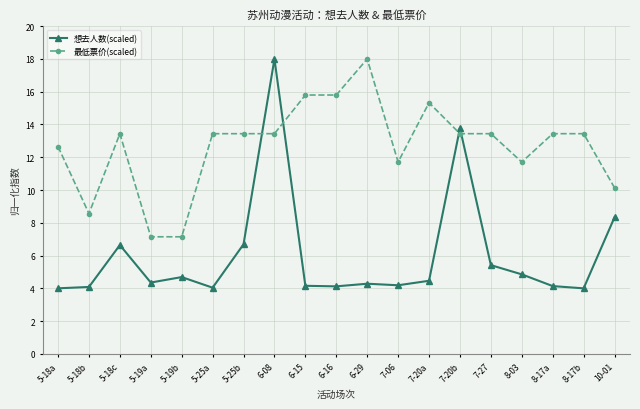

Which series changed the most between 7-20b and 8-17a?

想去人数(scaled)